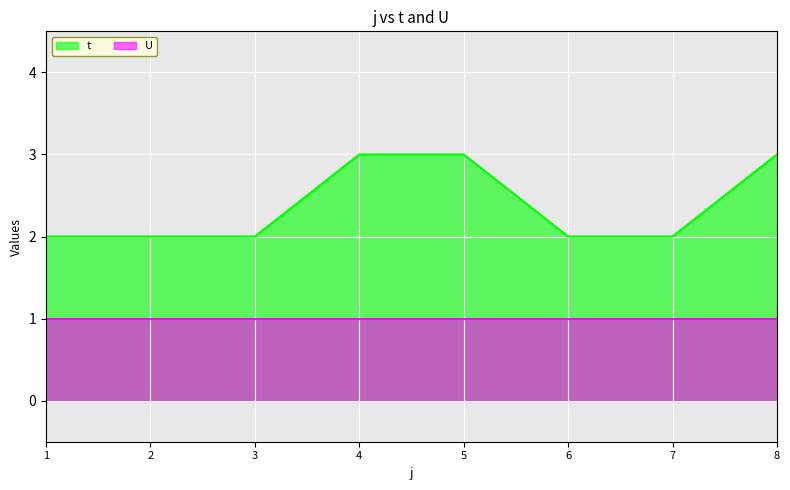

What is the maximum value shown in the chart?

3